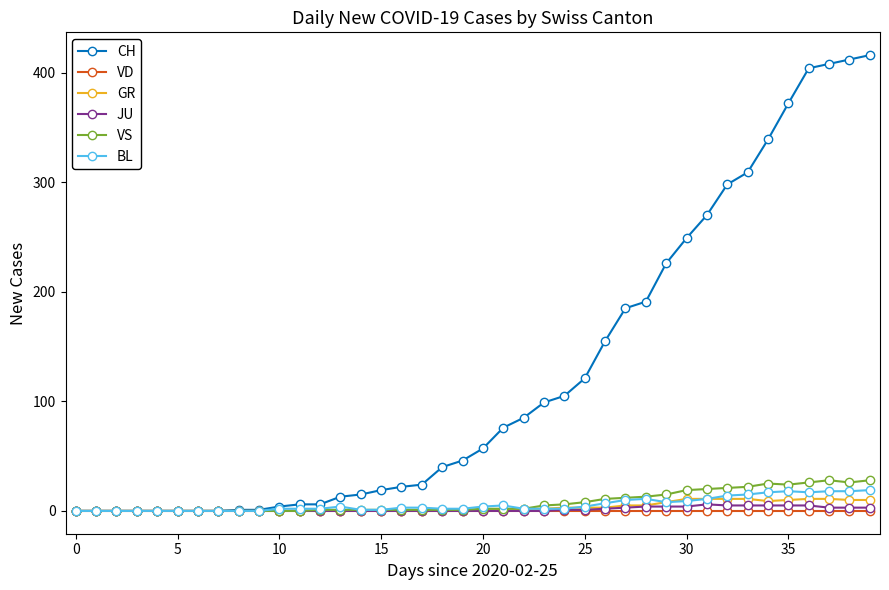

Which series has the largest range (max minus min)?

CH